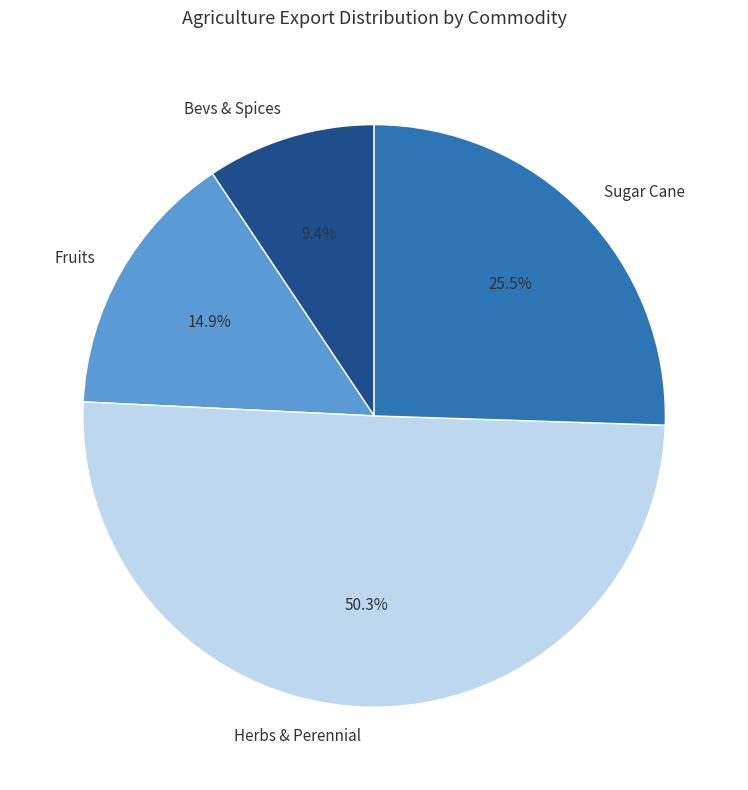

What is the largest slice in the pie chart?

Herbs & Perennial